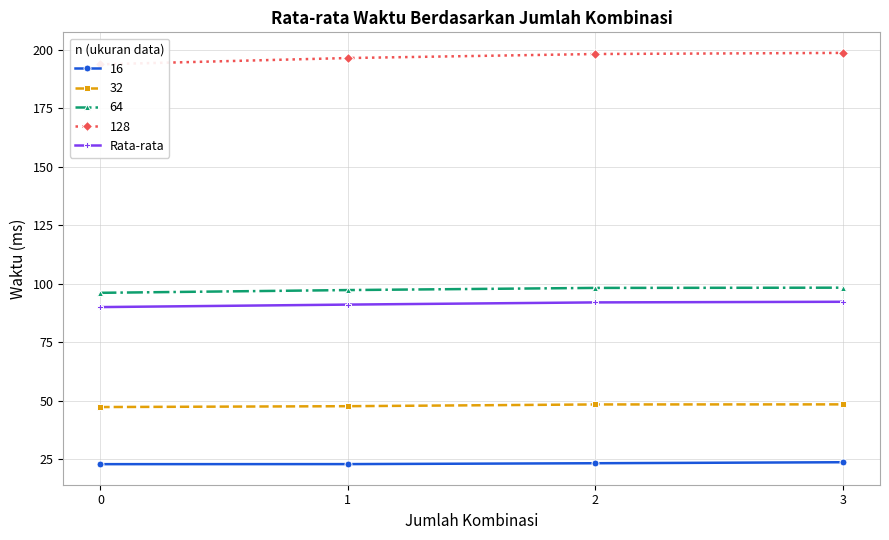

List the labels in order of value, largest first.

3, 2, 1, 0